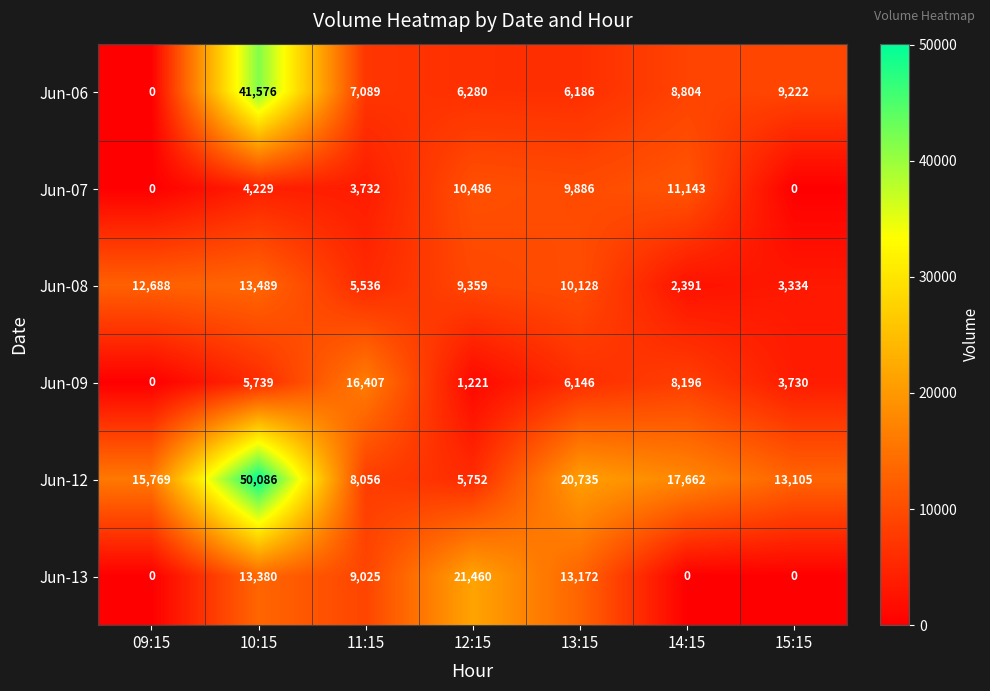

Which series has the widest spread of values?

Jun-12